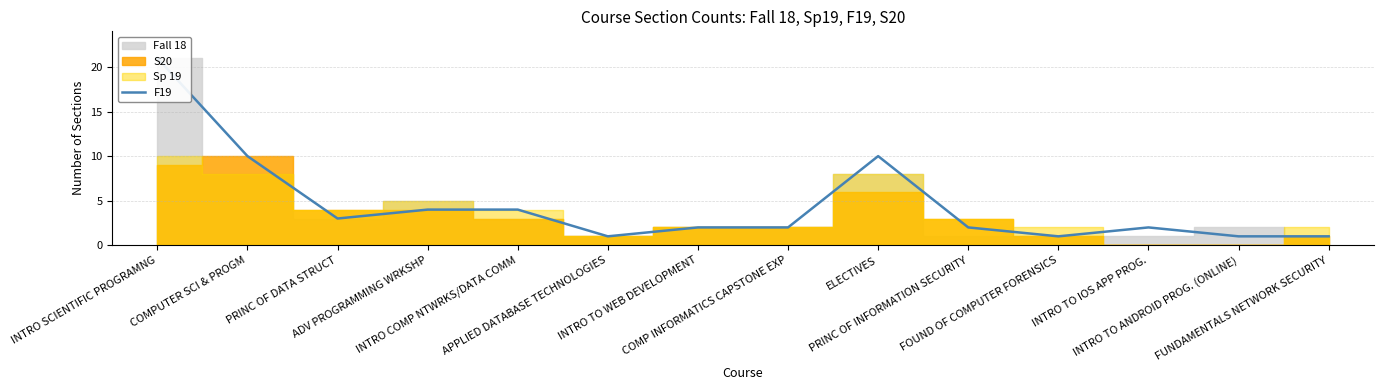

What is the change in value from INTRO TO IOS APP PROG. to INTRO TO ANDROID PROG. (ONLINE)?

-1